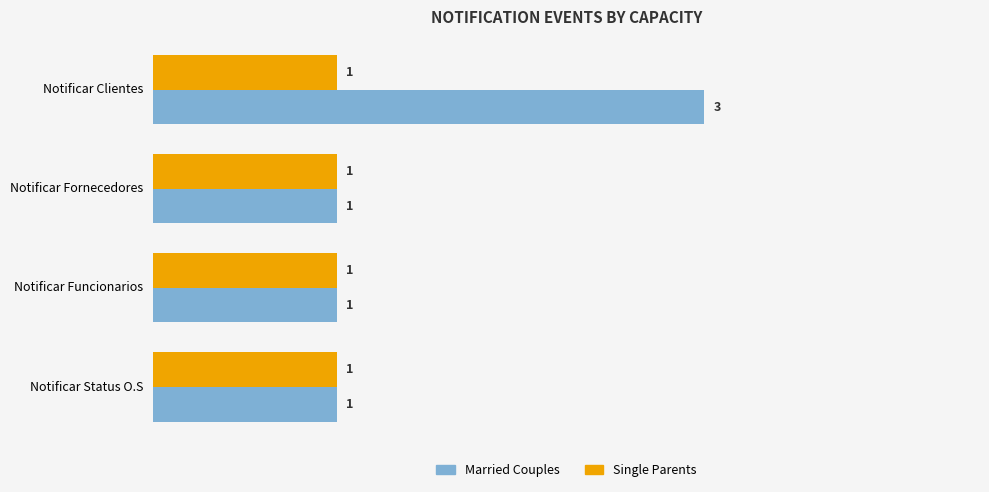

The Married Couples series shows 1 at Notificar Status O.S. True or false?

True